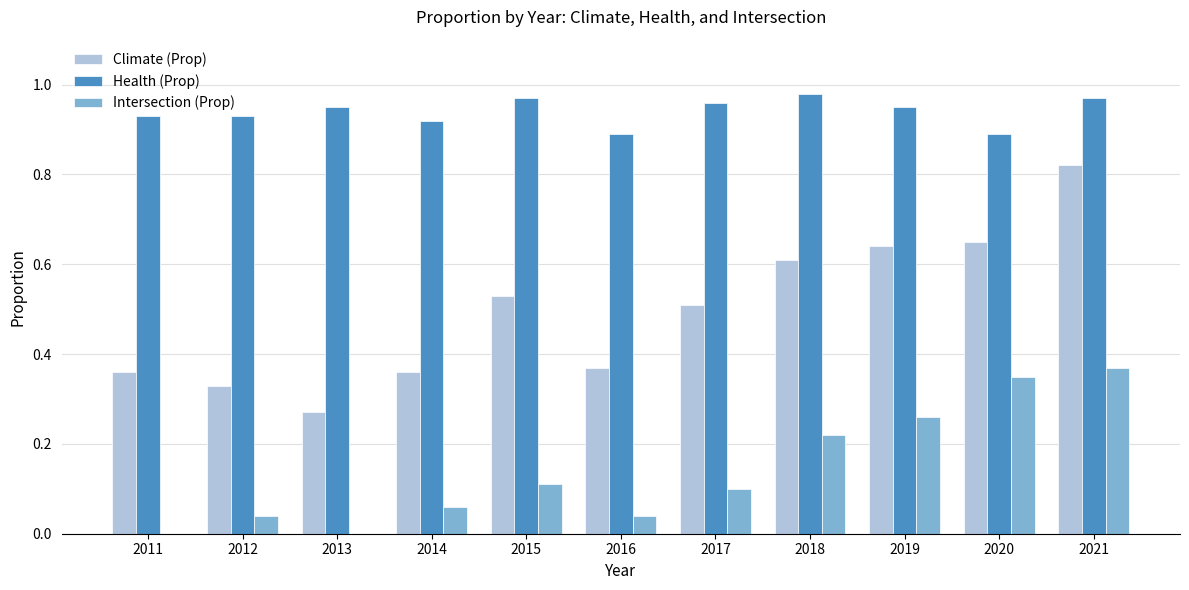

True or false: Health (Prop) has a value of 0.9 at 2011.

True